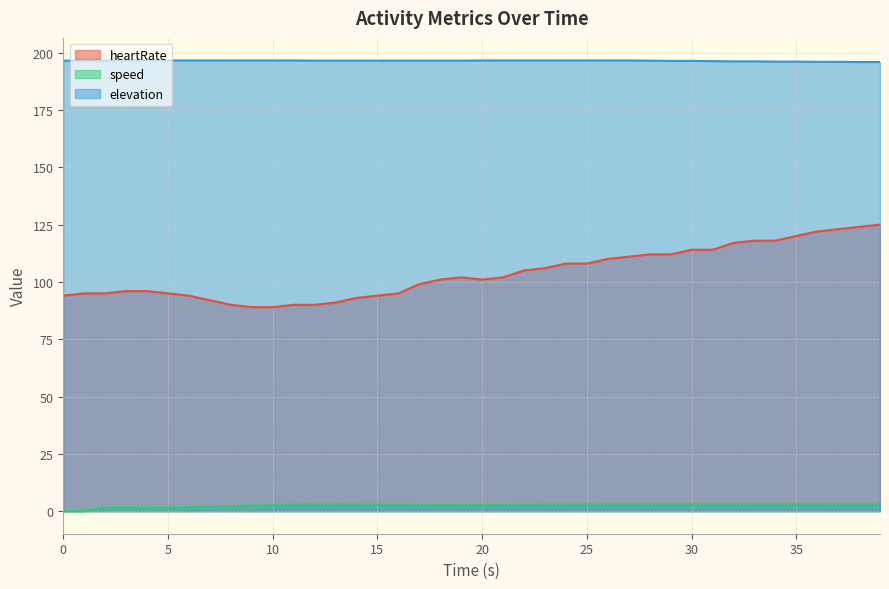

List the labels in order of elevation value, smallest first.

38, 39, 36, 37, 34, 35, 32, 33, 31, 29, 30, 0, 1, 12, 13, 14, 15, 16, 17, 18, 19, 28, 2, 3, 4, 5, 6, 7, 8, 9, 10, 11, 20, 21, 22, 23, 24, 25, 26, 27